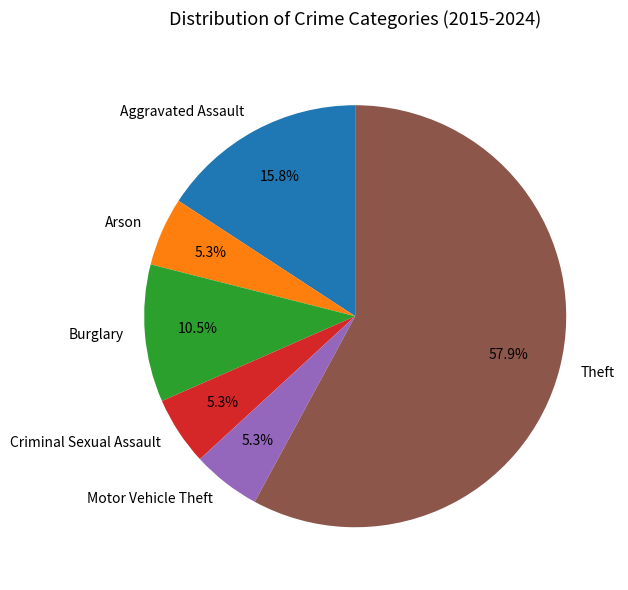

Combined, do Arson and Motor Vehicle Theft account for over 50%?

No